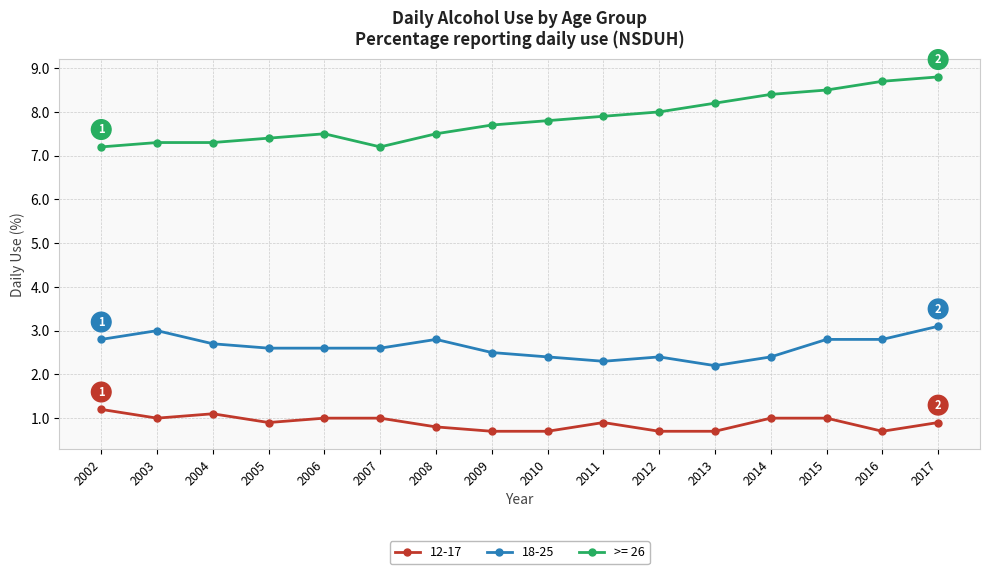

True or false: >= 26 has more than 2 points higher than both neighbors.

False